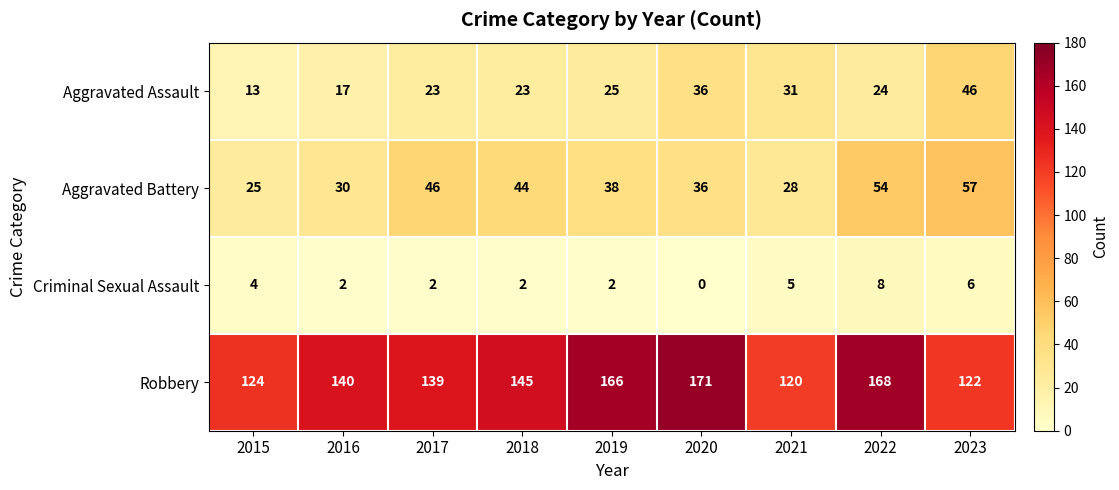

Rank the series by their maximum value, from highest to lowest.

Robbery, Aggravated Battery, Aggravated Assault, Criminal Sexual Assault